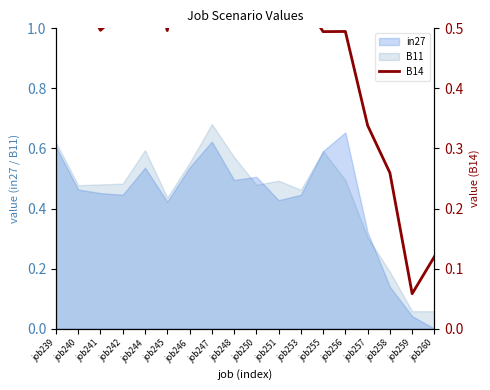

True or false: the data shows 0.1 at job260.

True